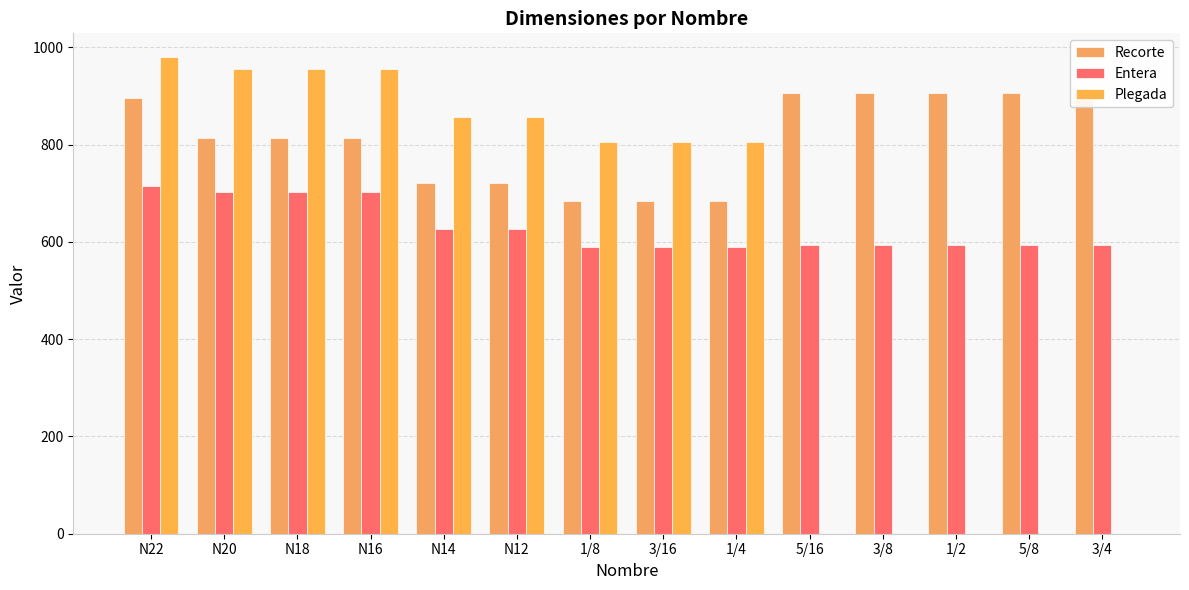

Is the value of Recorte at N22 greater than the value of Entera at 3/8?

Yes